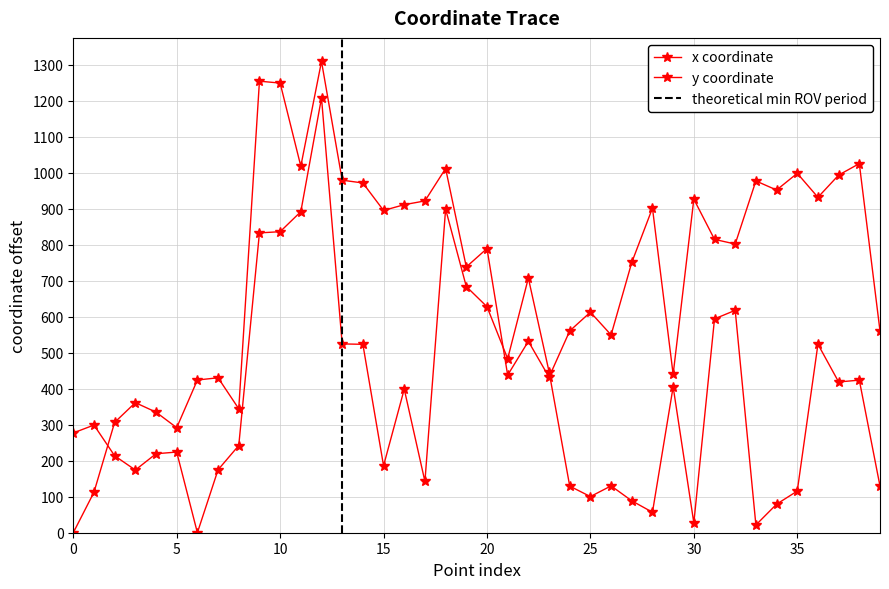

Which category has the lowest value in the x series?

6